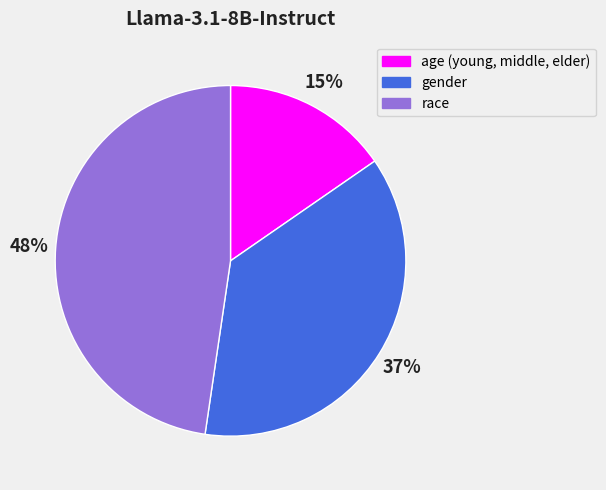

Between age (young, middle, elder) and race, which is larger?

race